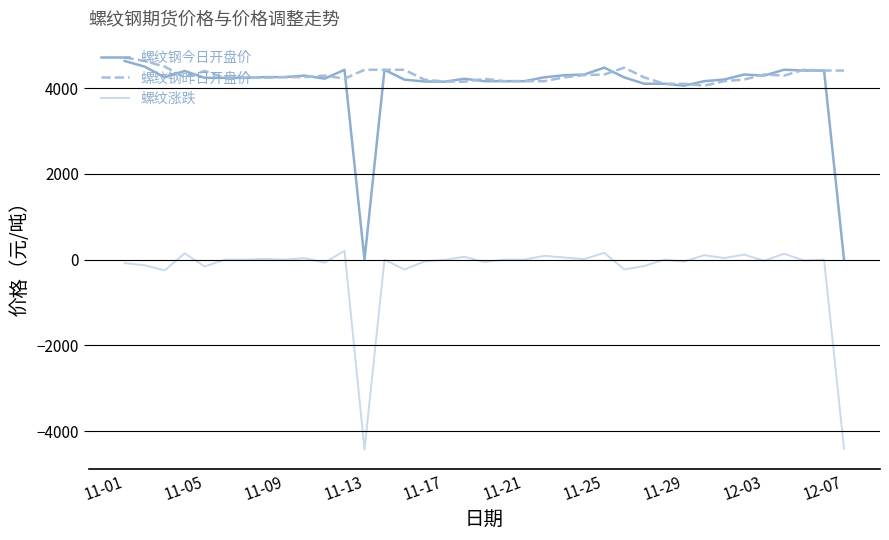

True or false: 螺纹涨跌 and 螺纹钢昨日开盘价 intersect in this chart.

False